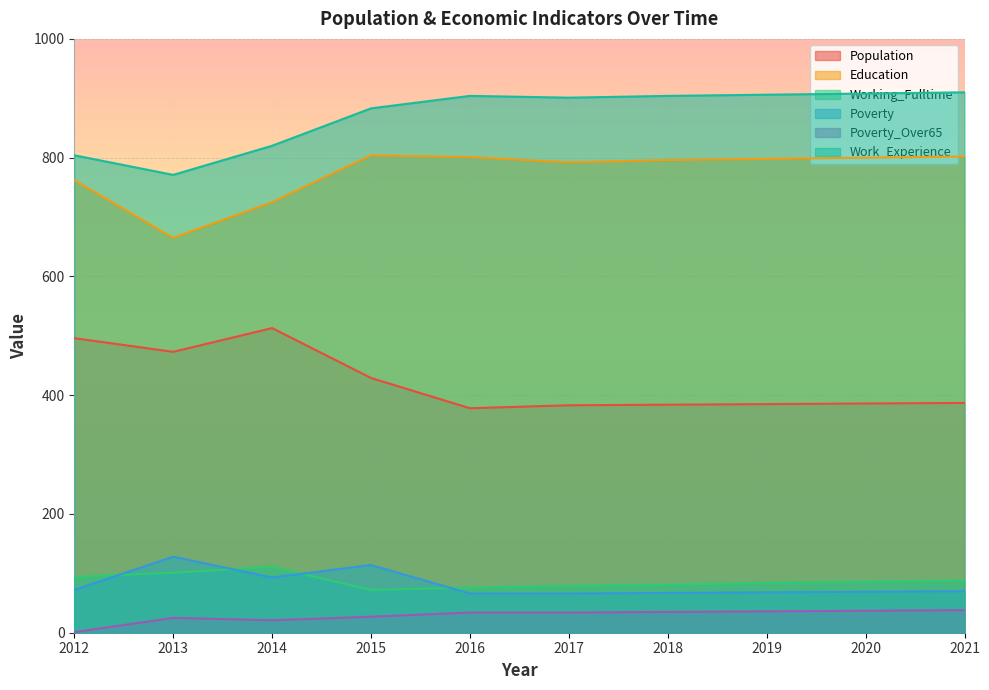

What is the greatest value displayed?

910